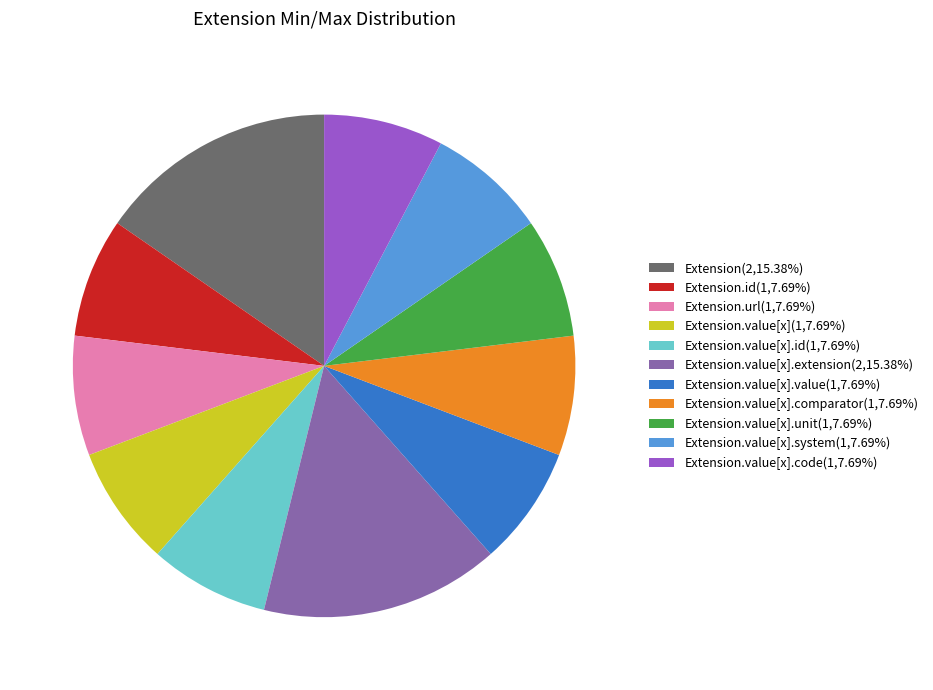

Is there a majority slice in this chart?

No